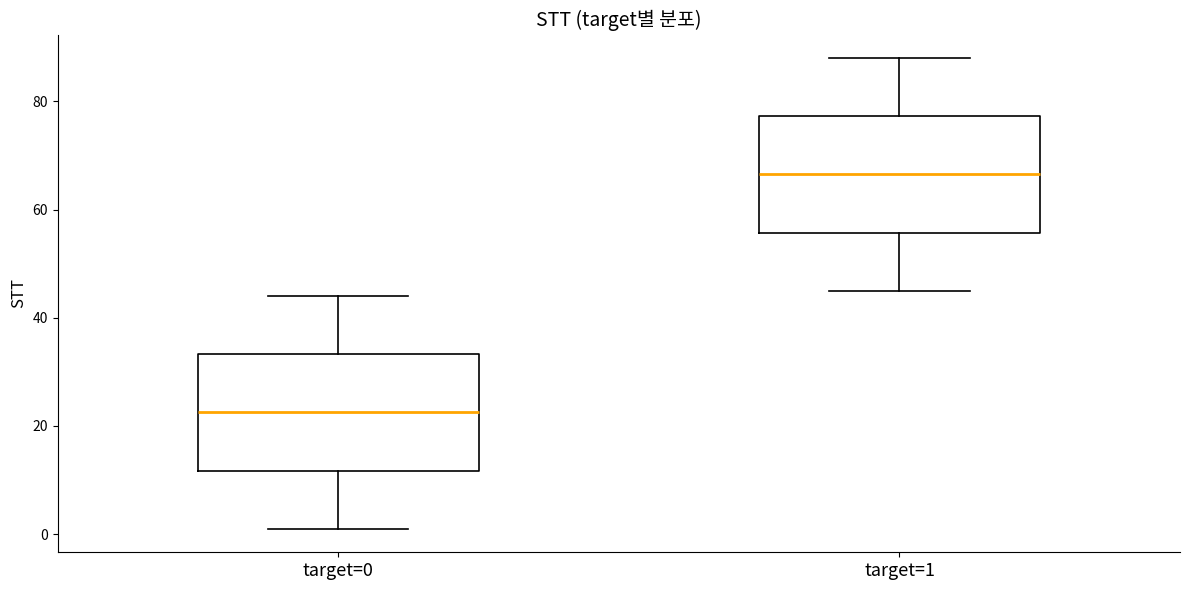

Where is the upper edge of the box for target=1 on the y-axis? The values are not printed on the chart, so give them approximately, as read against the axis.

78